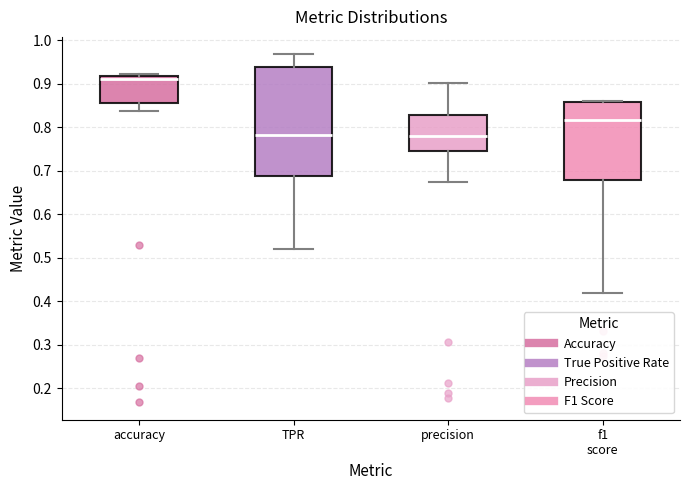

Which box's median line is the highest?

accuracy